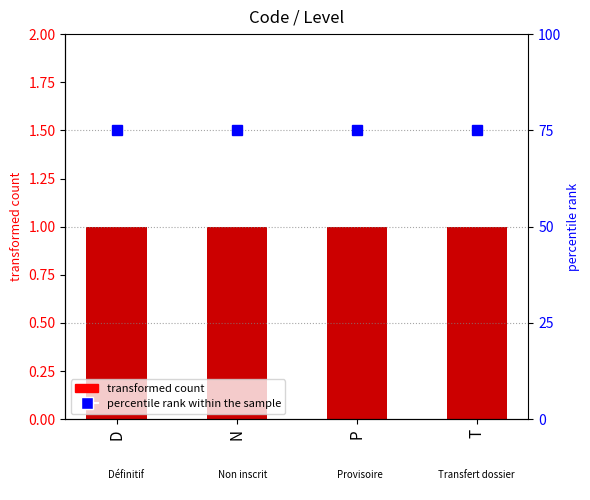

Reading right to left, extract all data points from this chart.

Level: 1	1	1	1
percentile rank within the sample: 75	75	75	75